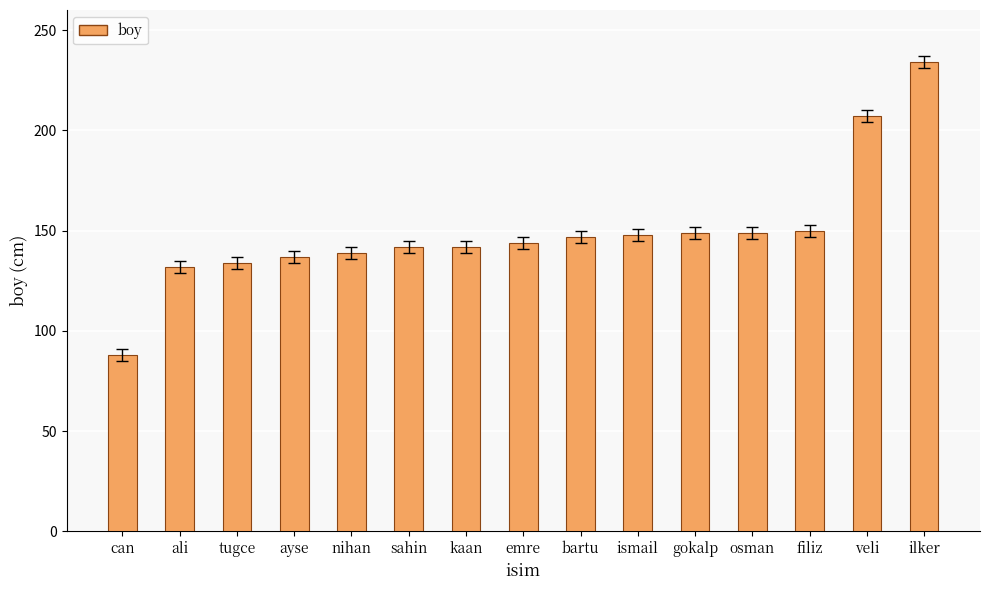

Between tugce and can, which is larger?

tugce